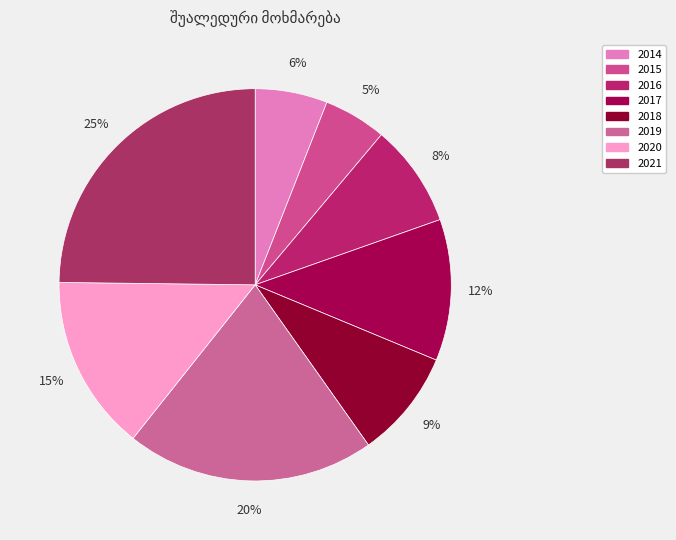

Is there a majority slice in this chart?

No